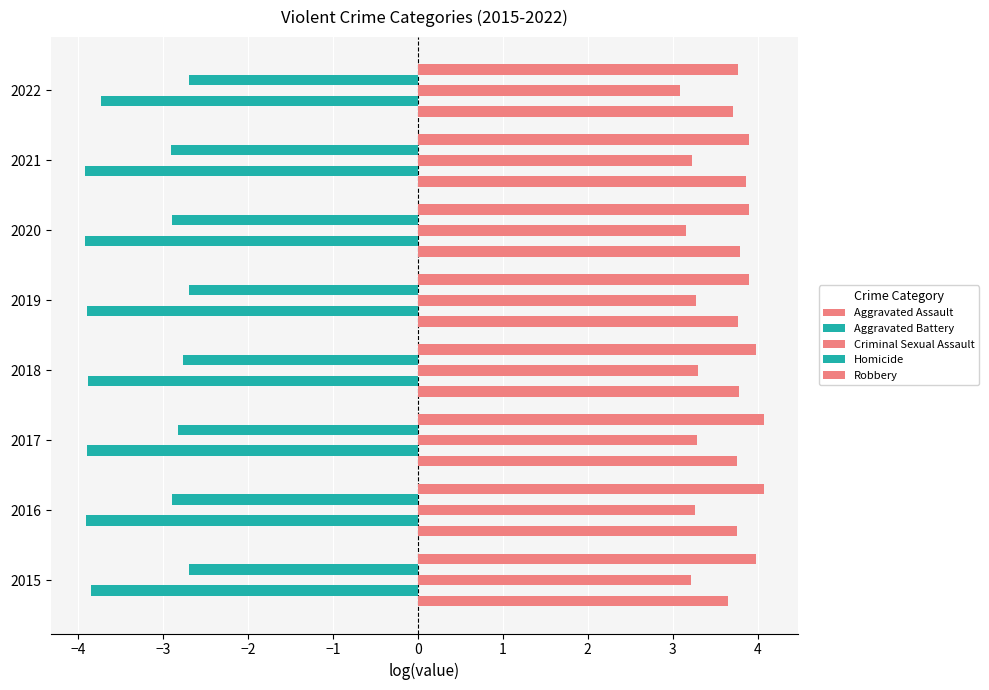

Count the number of data series in this chart.

5